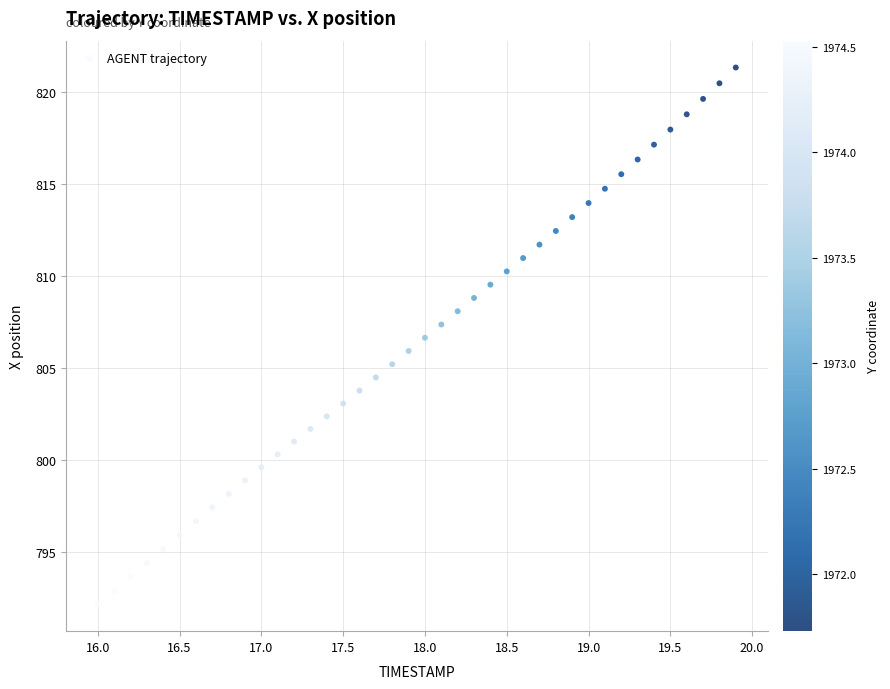

What is the range of Y values (max minus min)?

29.1